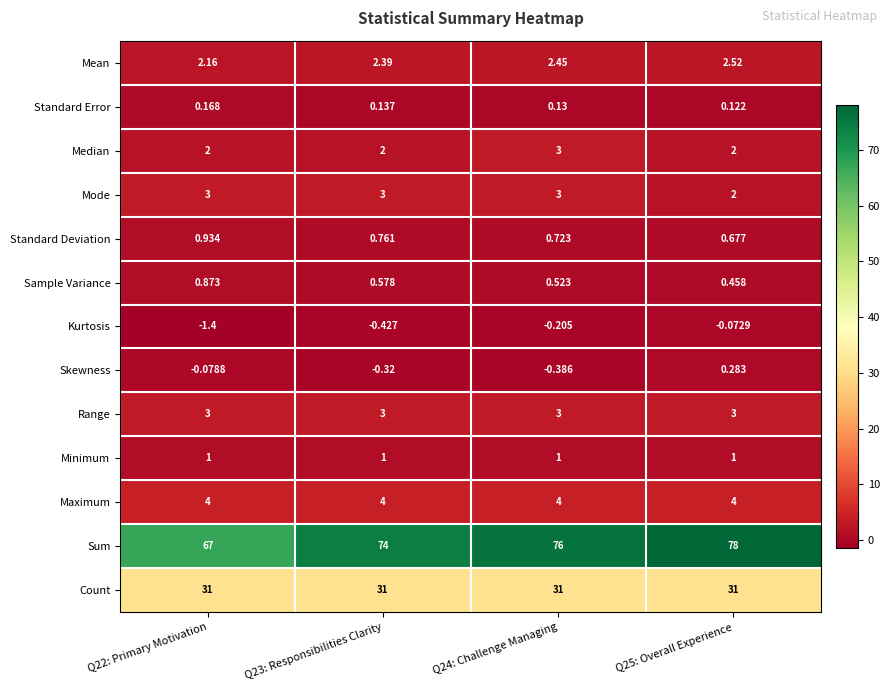

Which series changed the most between Q23: Responsibilities Clarity and Q25: Overall Experience?

Sum